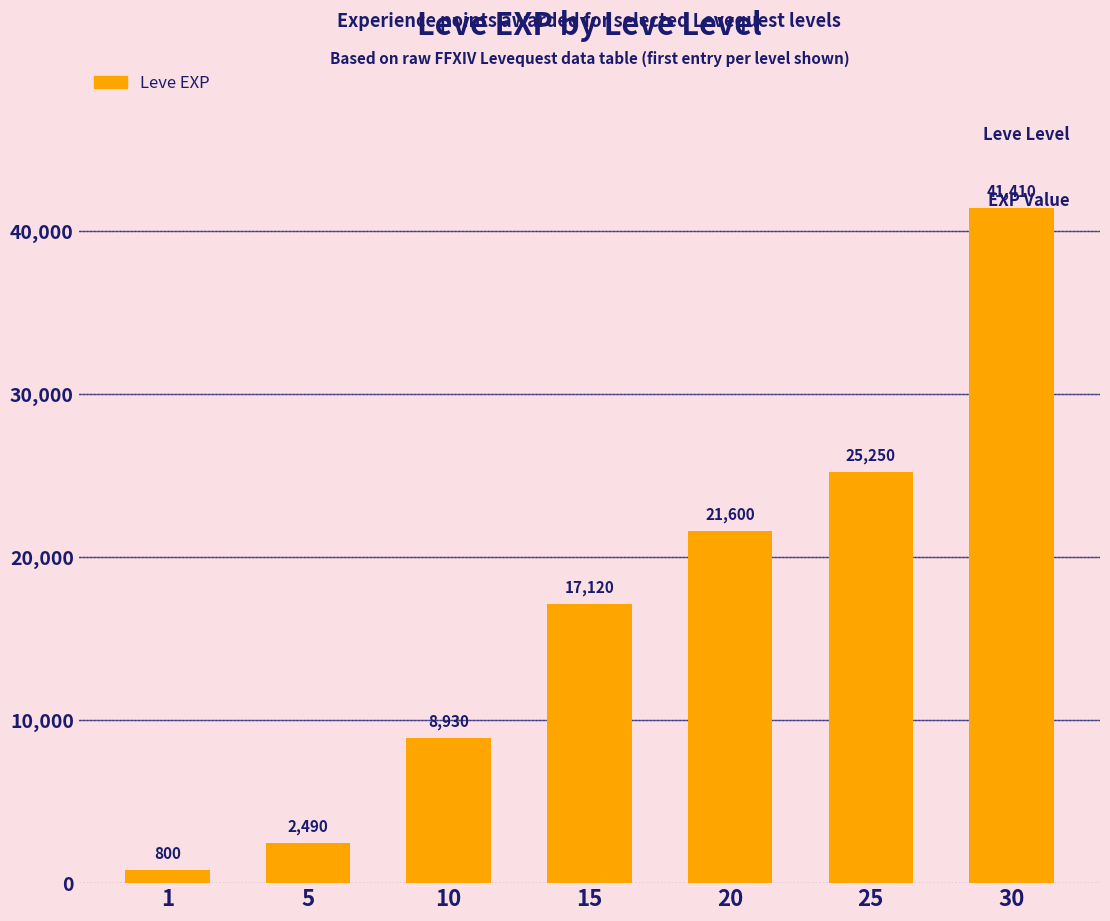

Reading right to left, transcribe all the data shown in this chart.

30=41410	25=25250	20=21600	15=17120	10=8930	5=2490	1=800